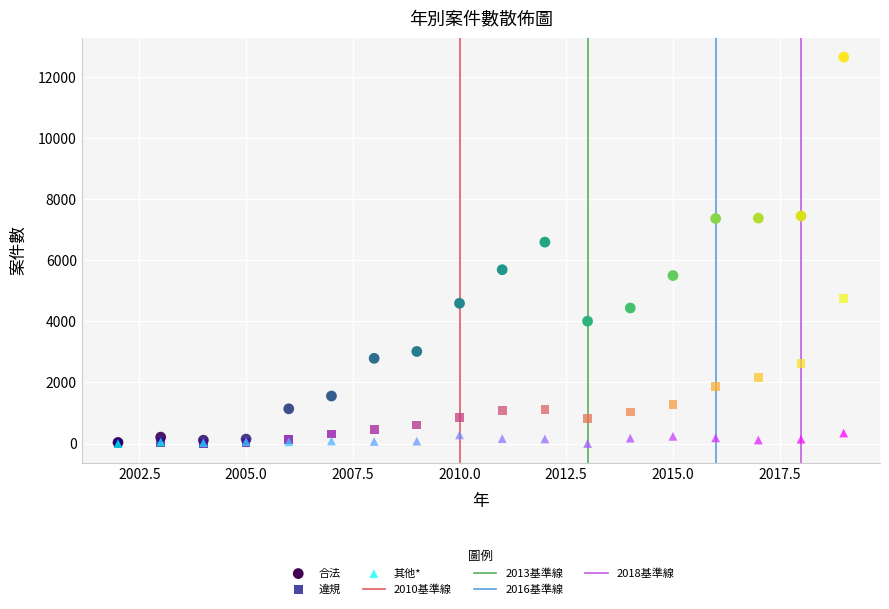

Which series contains the highest Y value?

合法